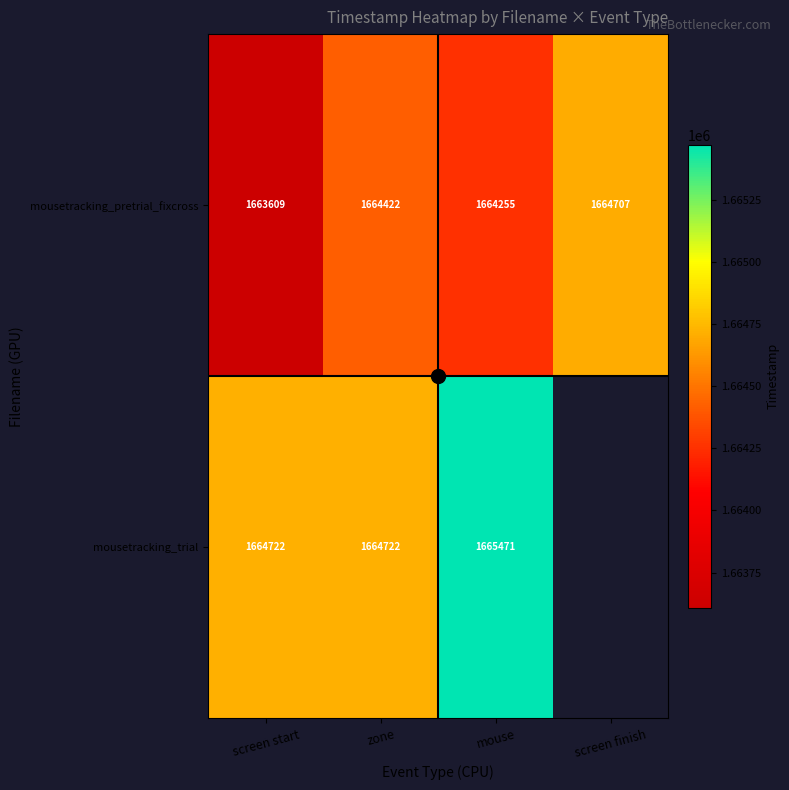

What is the difference between the maximum and minimum values in the mousetracking_pretrial_fixcross series?

1098.1